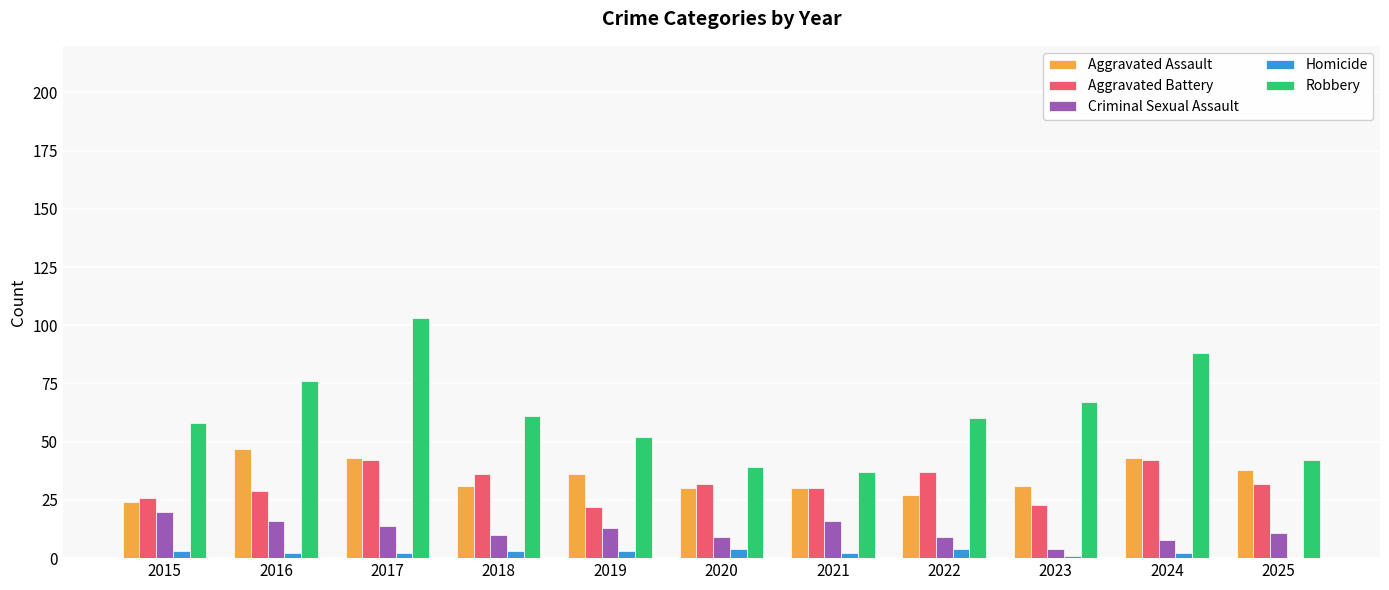

Reading left to right, what are all the values shown in this chart?

Aggravated Assault: 2015=24	2016=47	2017=43	2018=31	2019=36	2020=30	2021=30	2022=27	2023=31	2024=43	2025=38
Aggravated Battery: 2015=26	2016=29	2017=42	2018=36	2019=22	2020=32	2021=30	2022=37	2023=23	2024=42	2025=32
Criminal Sexual Assault: 2015=20	2016=16	2017=14	2018=10	2019=13	2020=9	2021=16	2022=9	2023=4	2024=8	2025=11
Homicide: 2015=3	2016=2	2017=2	2018=3	2019=3	2020=4	2021=2	2022=4	2023=1	2024=2	2025=0
Robbery: 2015=58	2016=76	2017=103	2018=61	2019=52	2020=39	2021=37	2022=60	2023=67	2024=88	2025=42